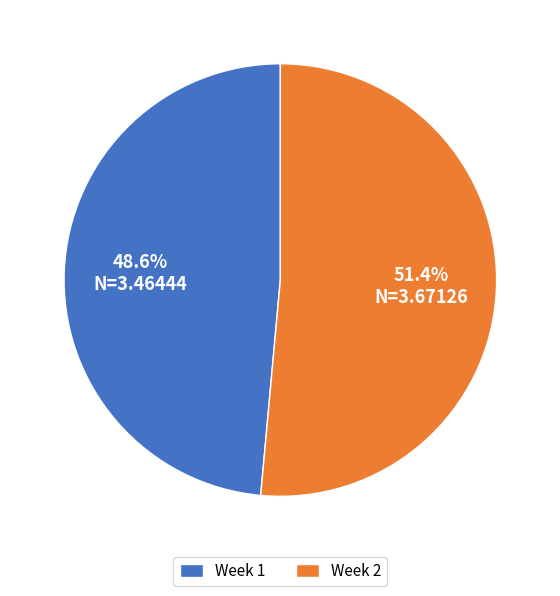

What is the largest slice in the pie chart?

Week 2